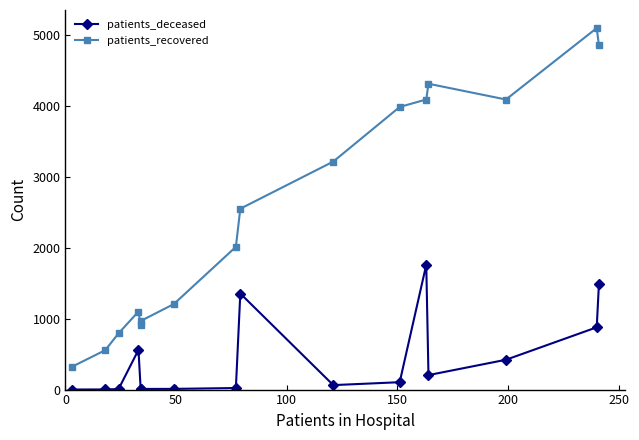

How many interior local valleys does the patients_recovered series have?

2